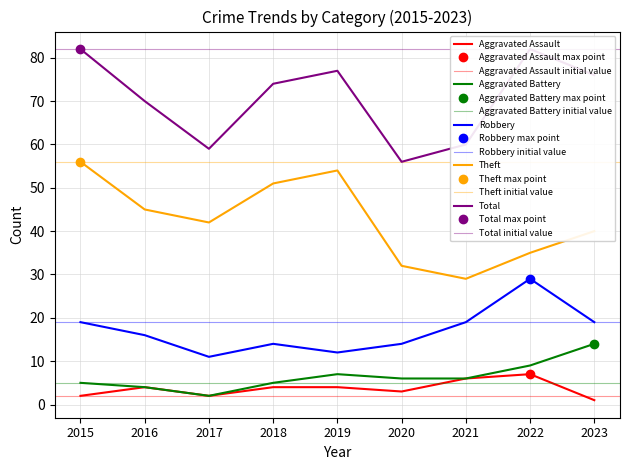

At which category does Aggravated Battery reach its first local valley?

2017